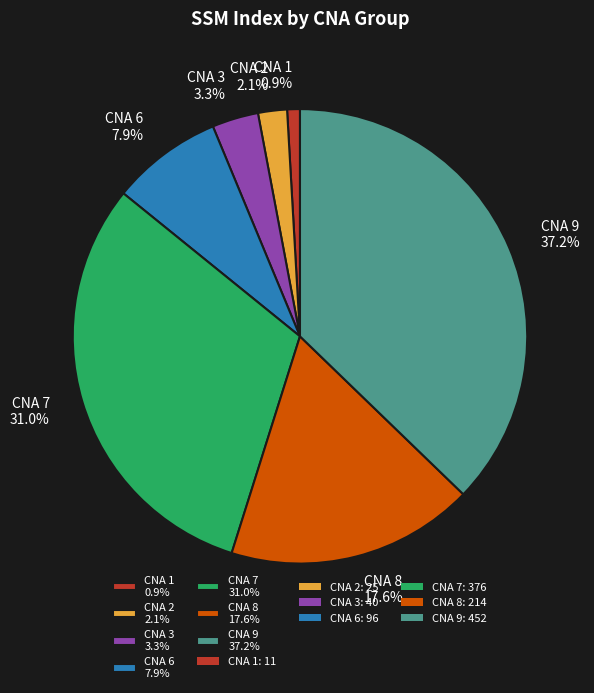

What is the ratio of the value at CNA 8 17.6% to the value at CNA 6 7.9%?

2.2